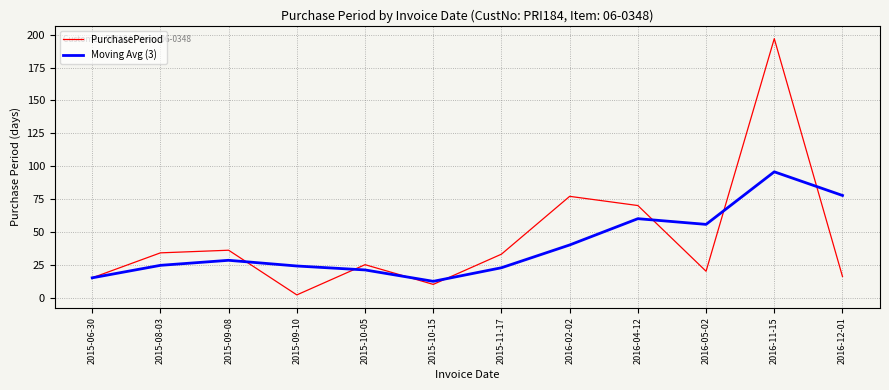

True or false: Moving Avg (3) has a value of 95.7 at 2016-11-15.

True